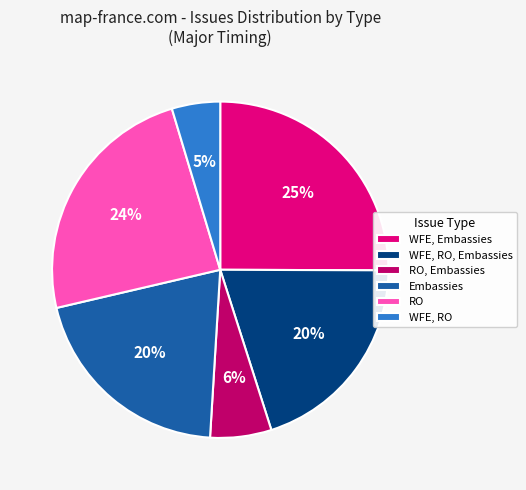

To the nearest percent, what portion does RO represent?

24%